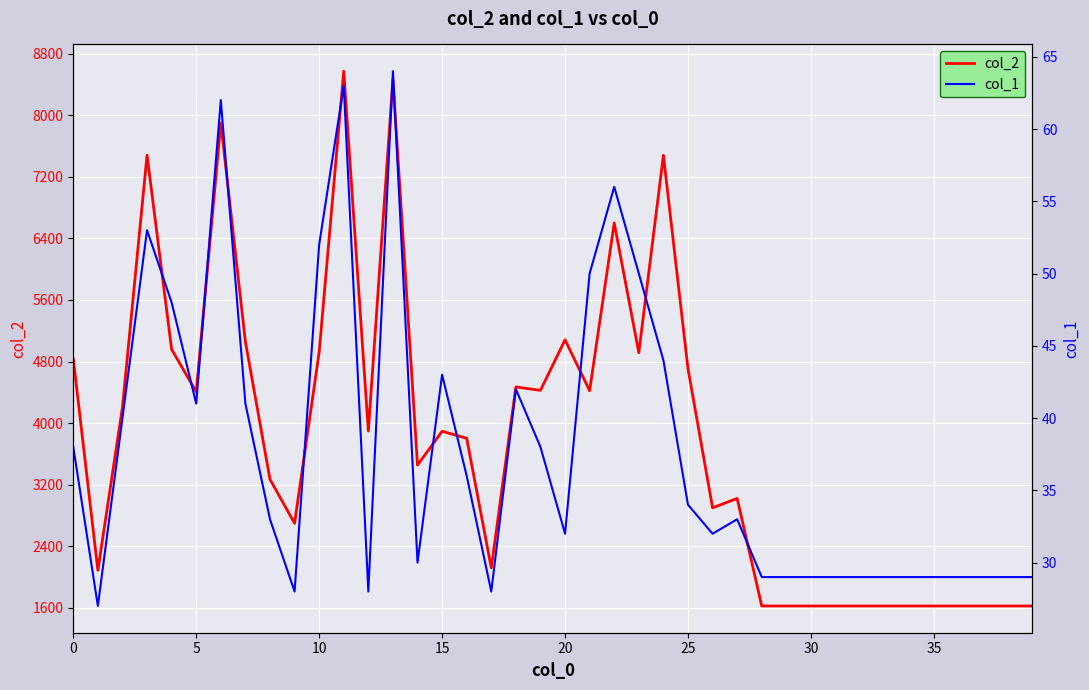

List the series in order of their overall mean, lowest first.

col_1, col_2